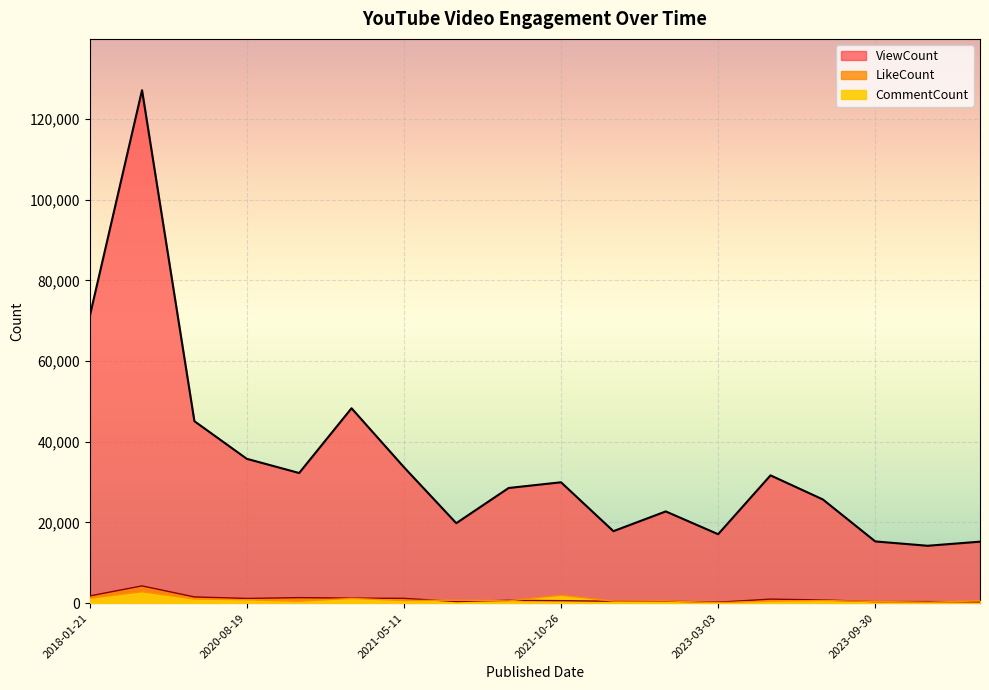

True or false: CommentCount and ViewCount intersect in this chart.

False